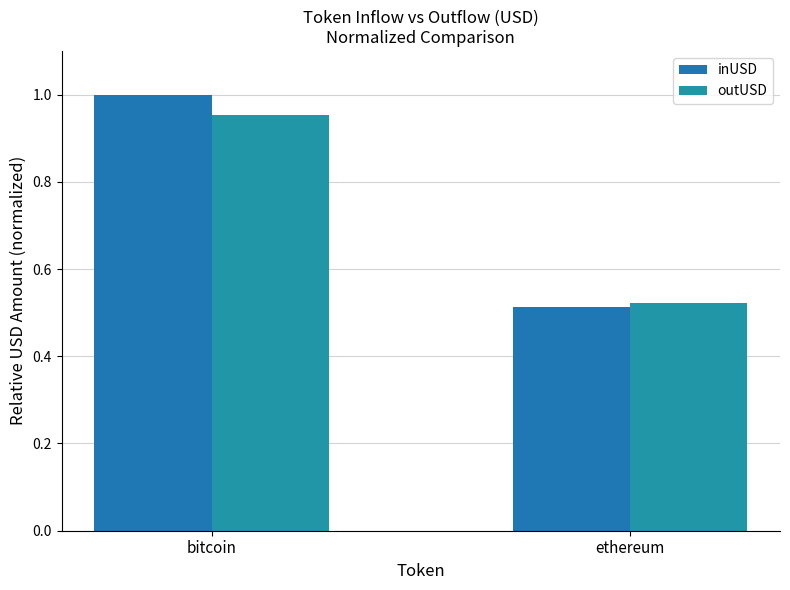

Count the inUSD values in the range 0 to 1.

2